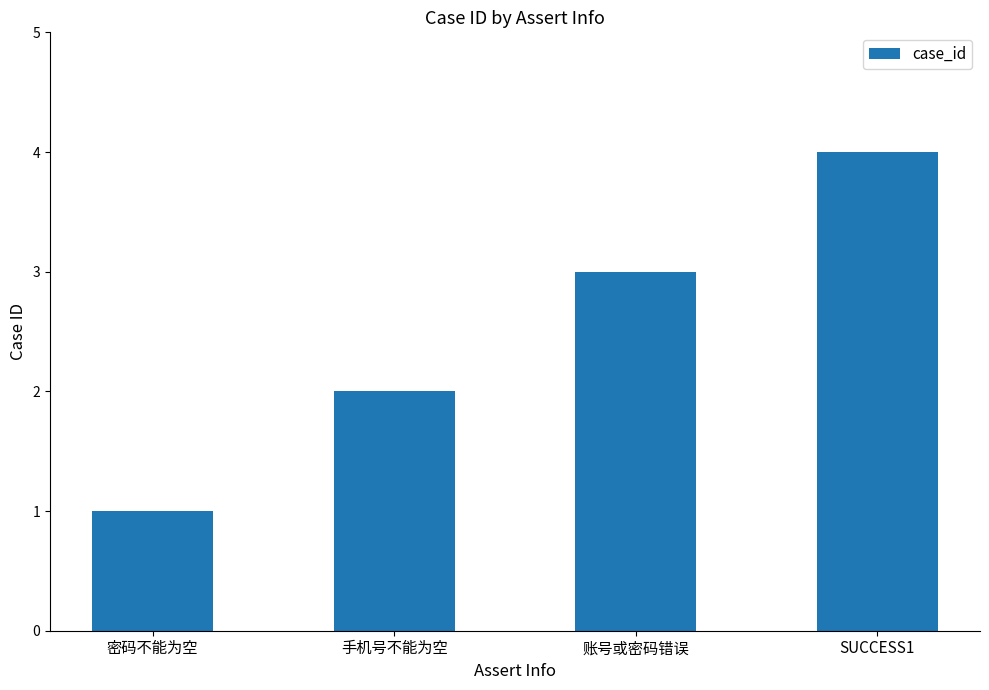

Reading left to right, list all the values displayed in this chart.

密码不能为空=1	手机号不能为空=2	账号或密码错误=3	SUCCESS1=4